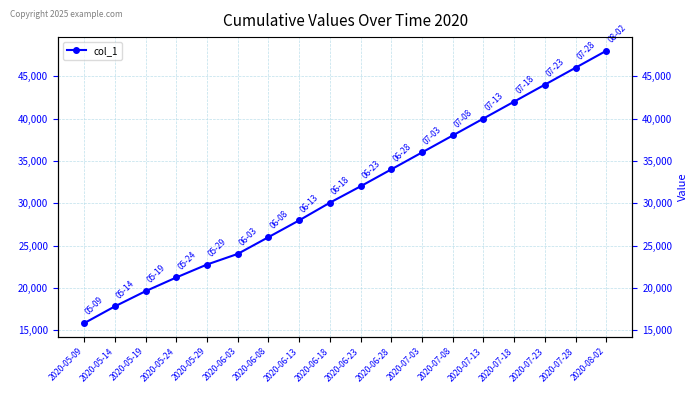

What is the average value?

31410.0